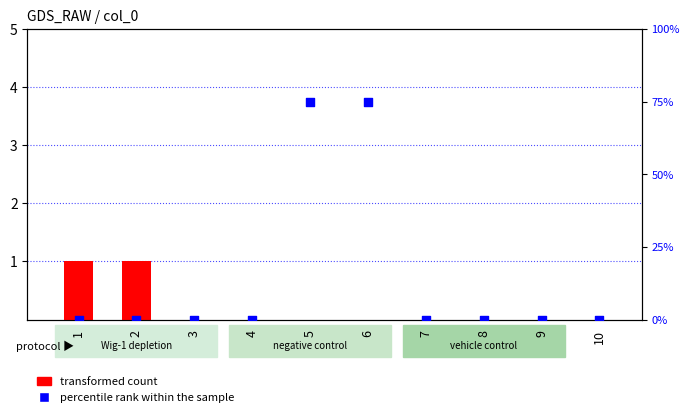

At which category is the sum across all series the highest?

5